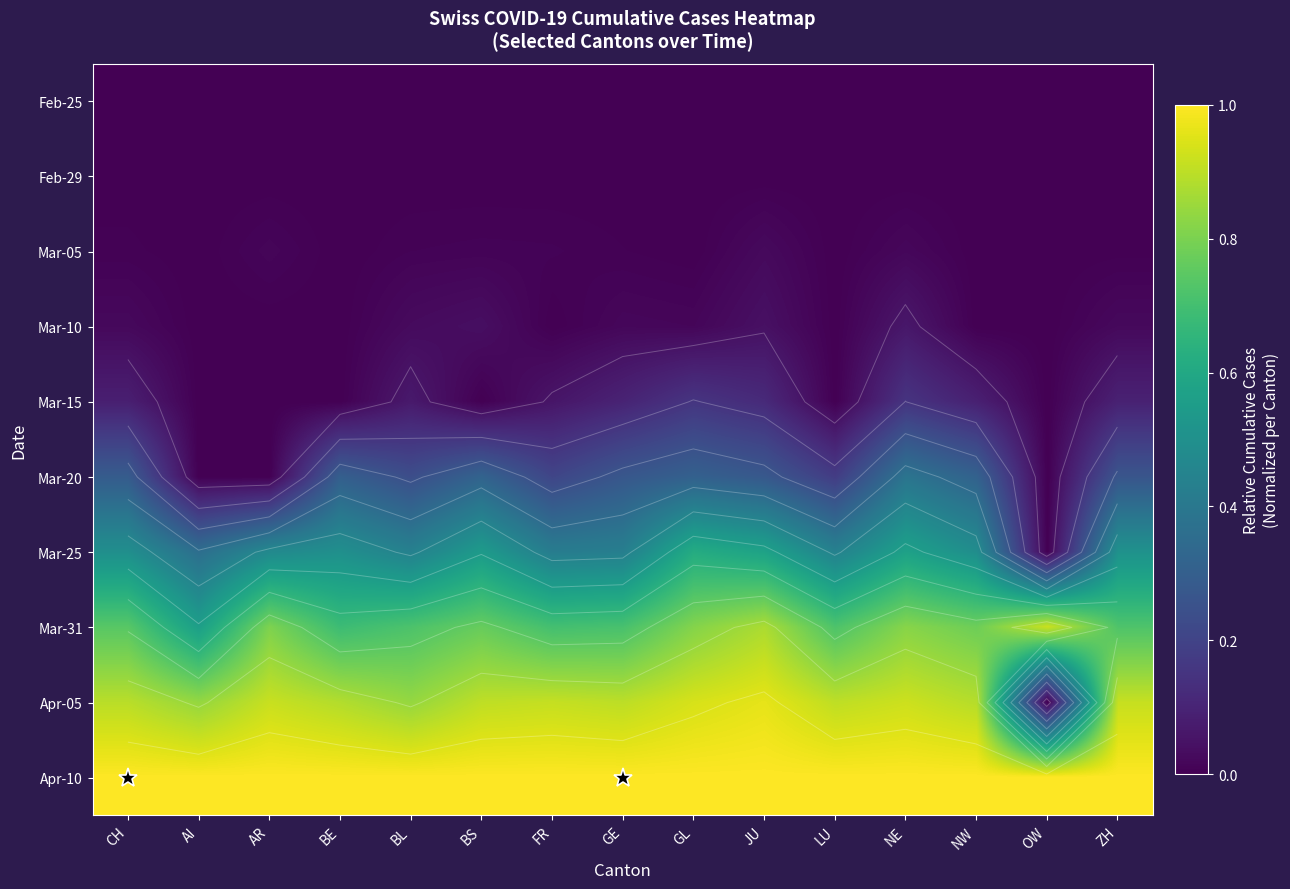

What is the greatest value displayed?

1.0